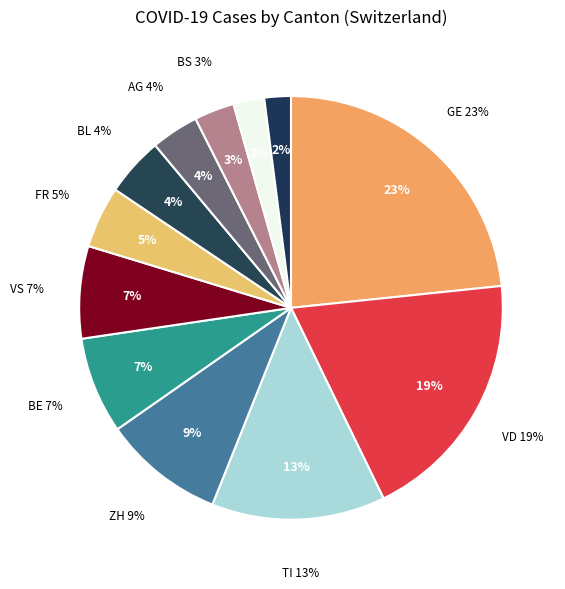

Does any single category account for the majority?

No